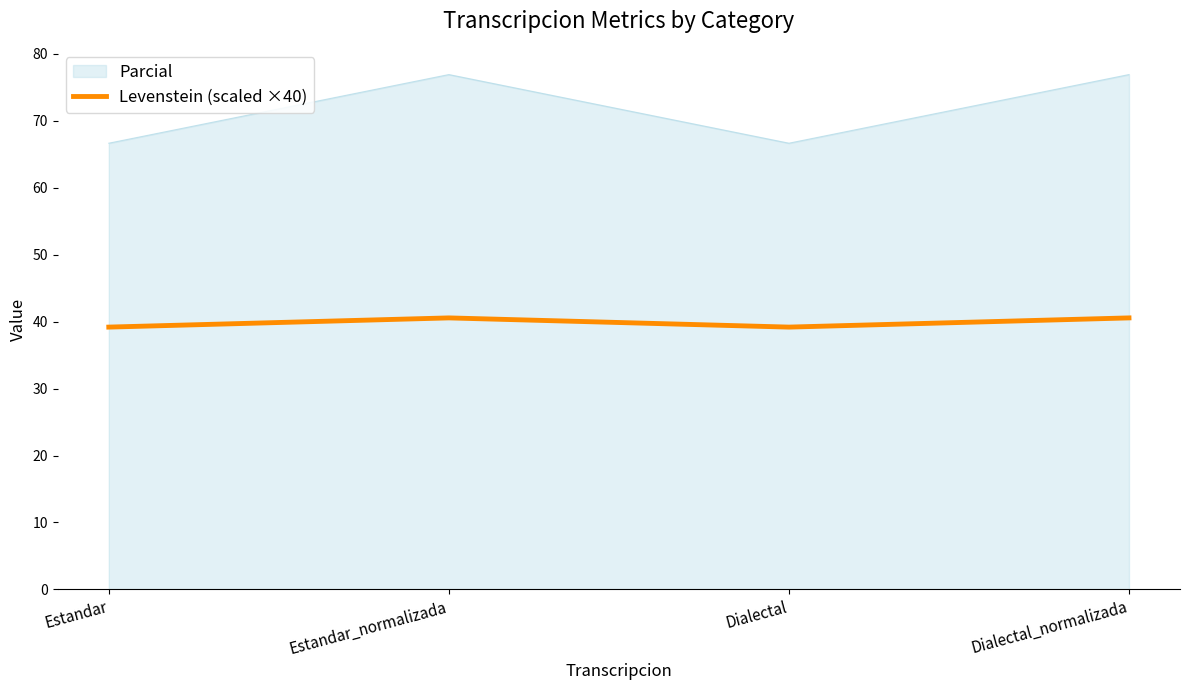

The Parcial series shows 127.3 at Dialectal_normalizada. True or false?

False